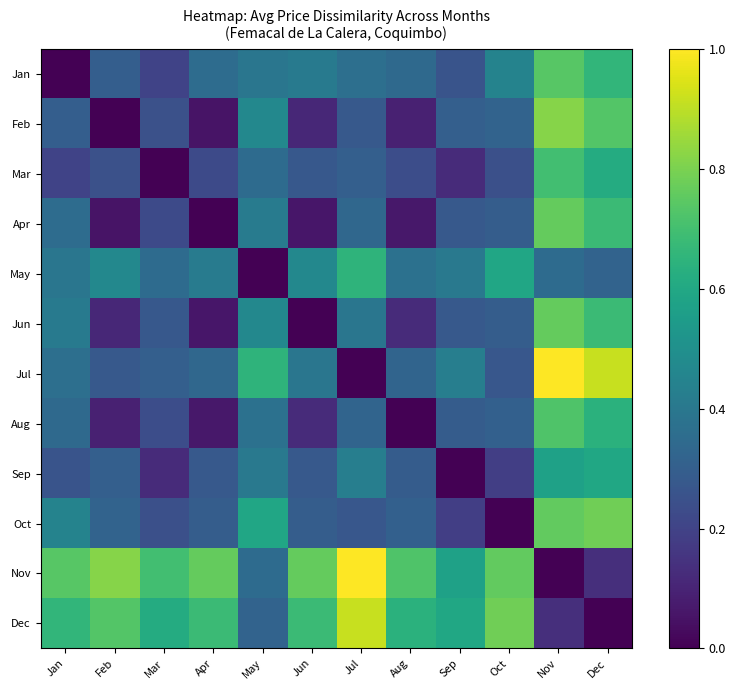

What is the maximum value shown in the chart?

1.0